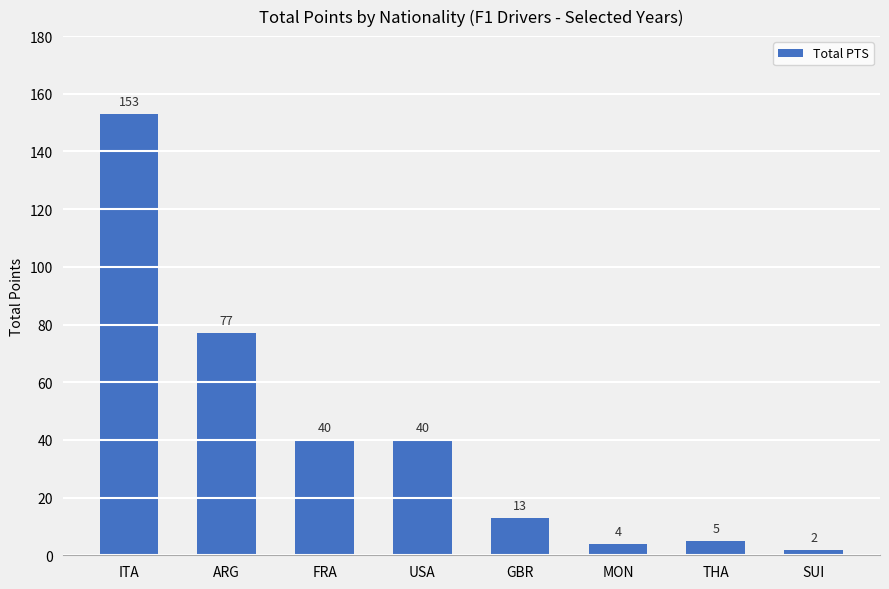

Between GBR and USA, which is larger?

USA